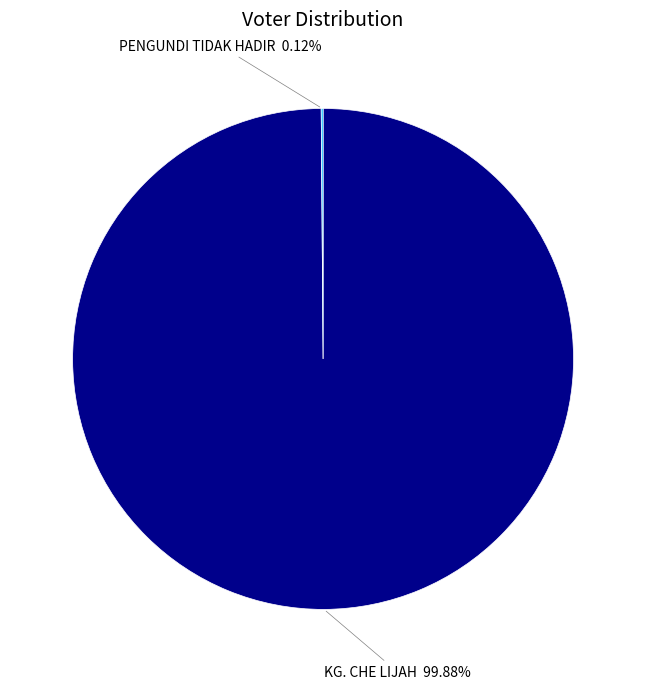

Is there a majority slice in this chart?

Yes